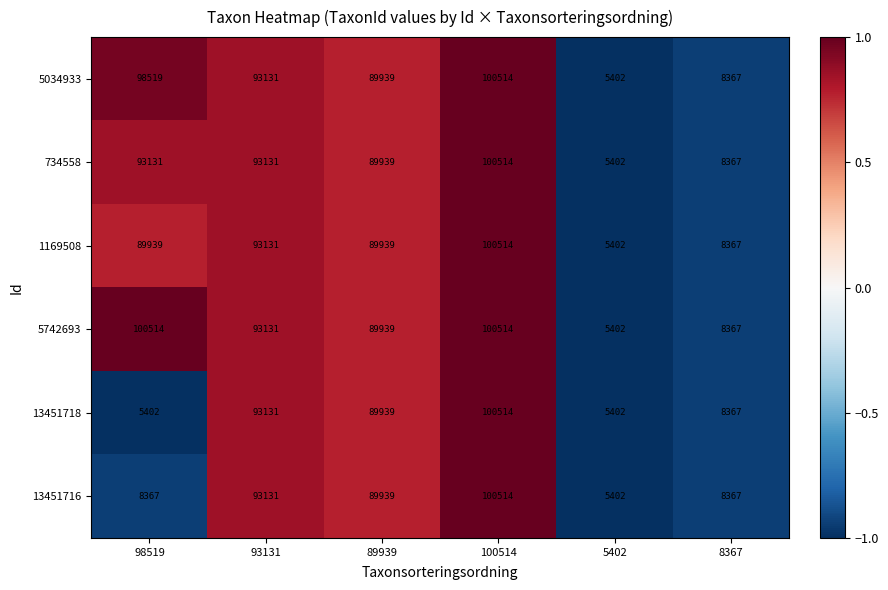

Read the 13451716 value at 5402, to the nearest 100.

5400